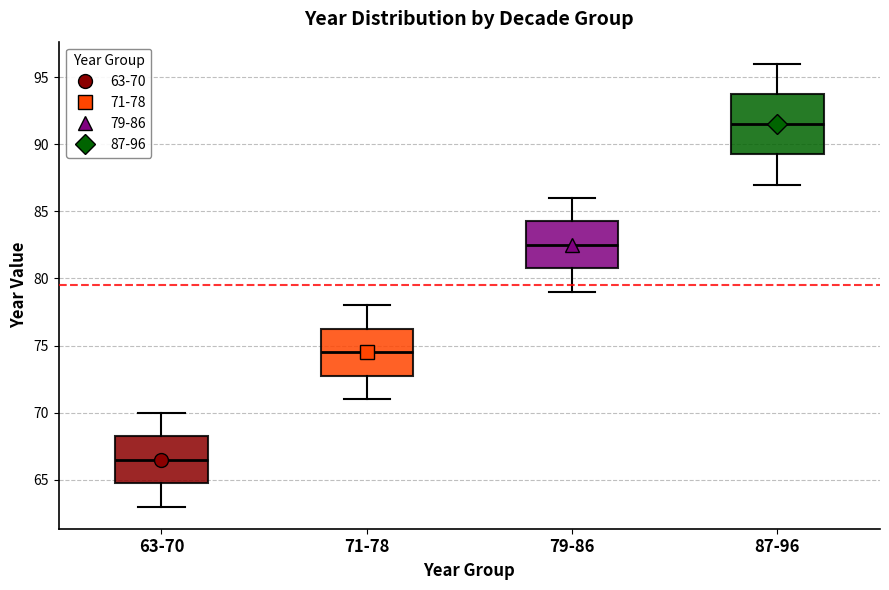

Which box's median line is the lowest?

63-70